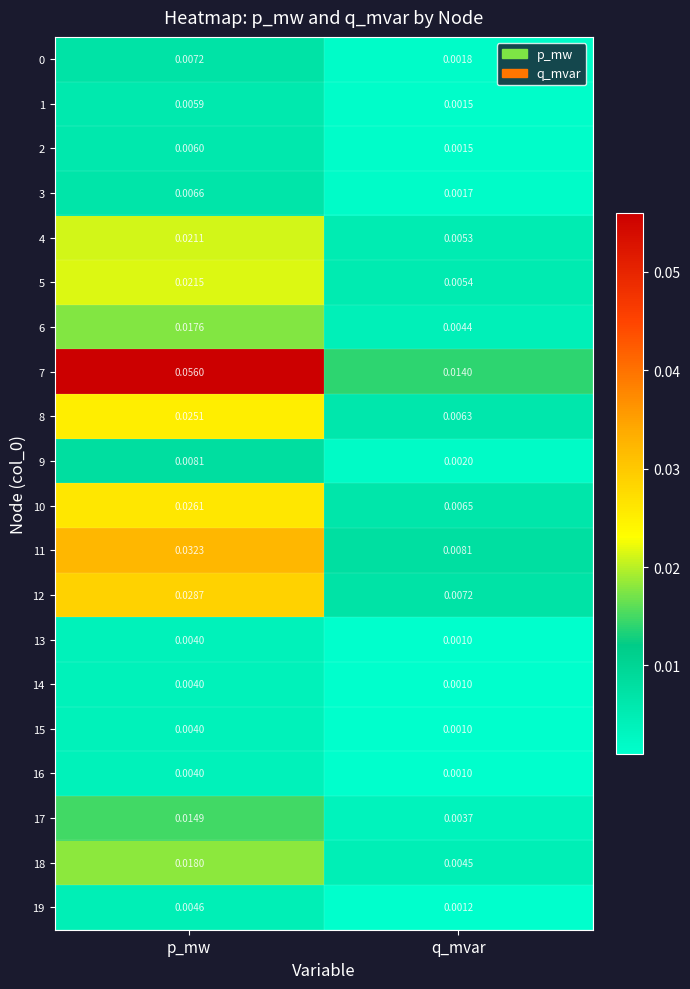

Is the value of 10 at p_mw greater than the value of 12 at q_mvar?

Yes